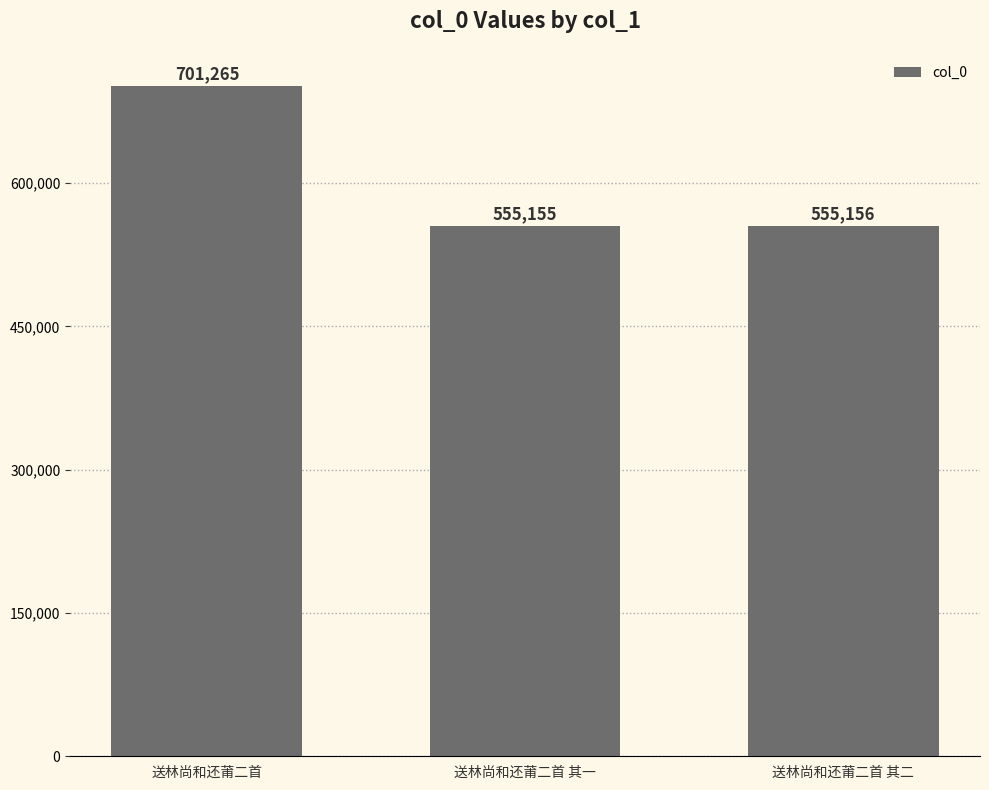

What position from the left is 送林尚和还莆二首?

1